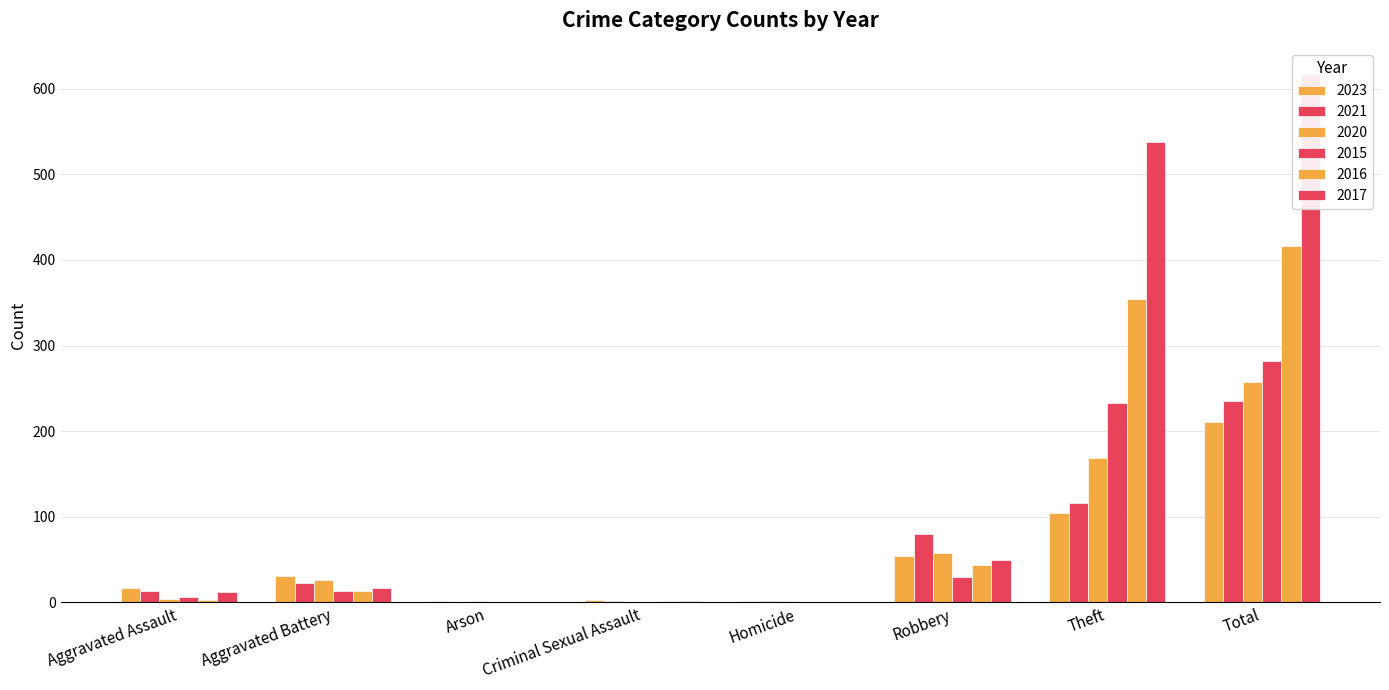

What value does the 2017 series have at Theft?

538